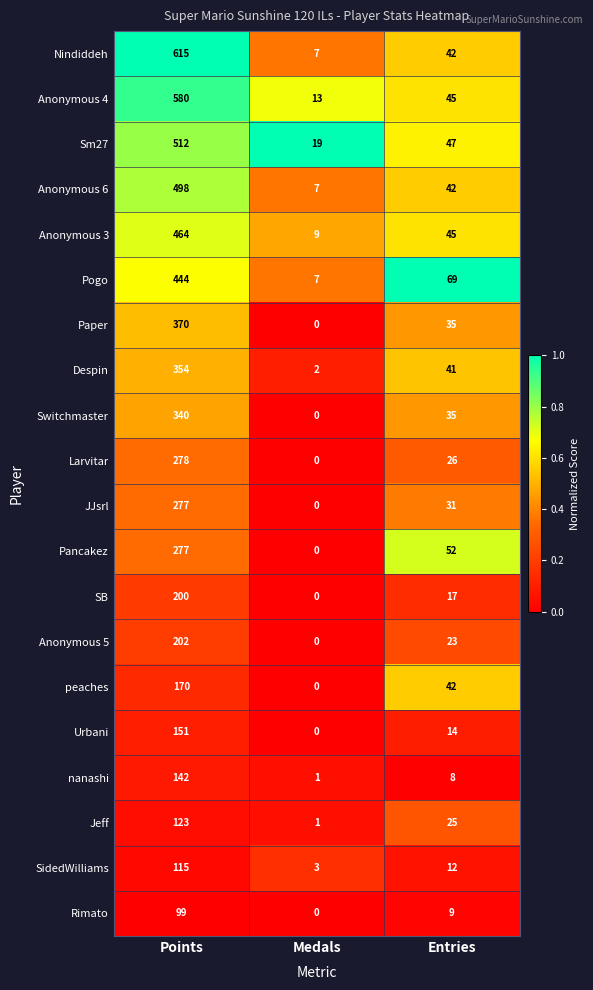

What is the maximum value shown in the chart?

615